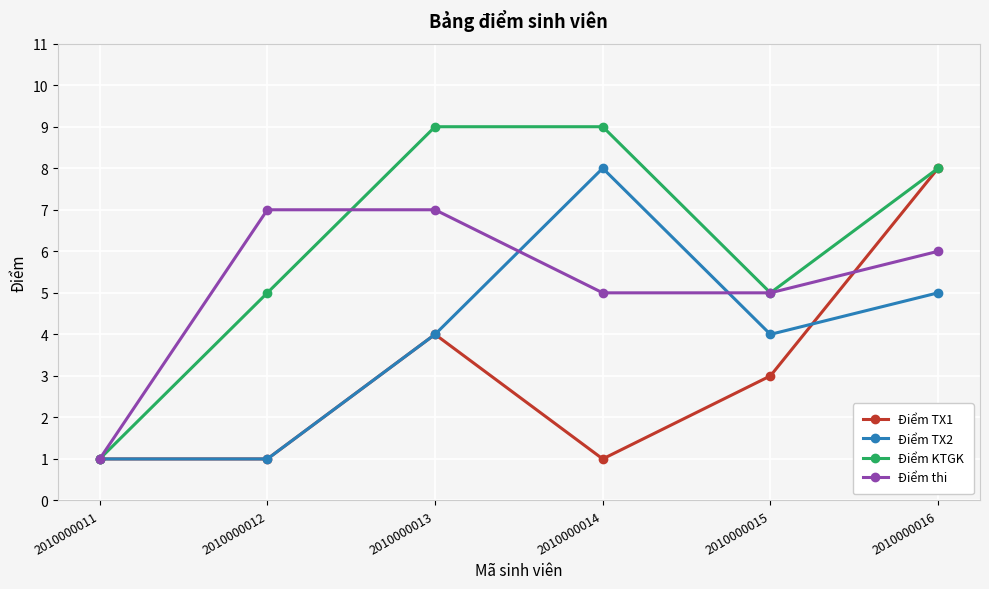

True or false: Điểm thi has a value of 7 at 2010000012.

True